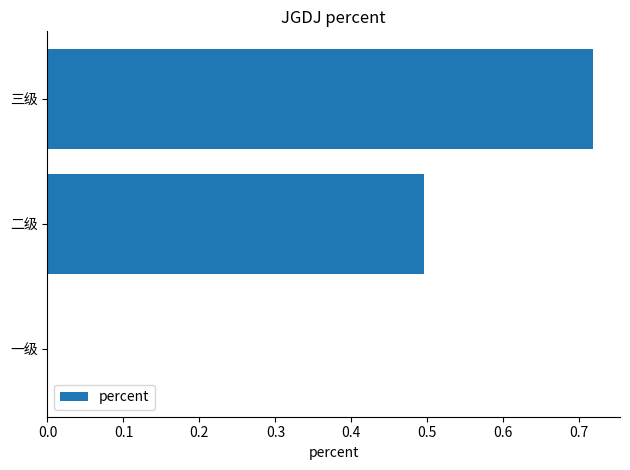

Is it true that the value at 一级 is 0.4?

False